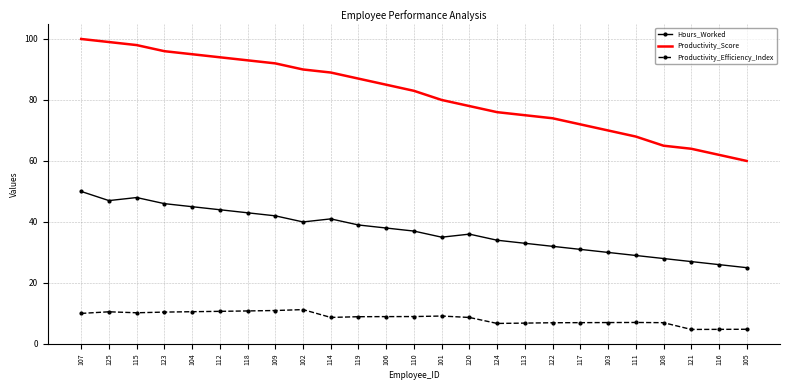

True or false: Hours_Worked and Productivity_Score intersect in this chart.

False